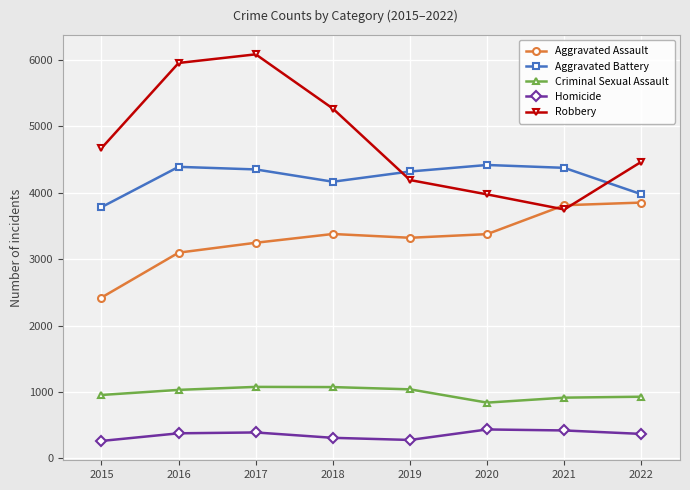

True or false: Criminal Sexual Assault and Aggravated Assault cross at least once.

False